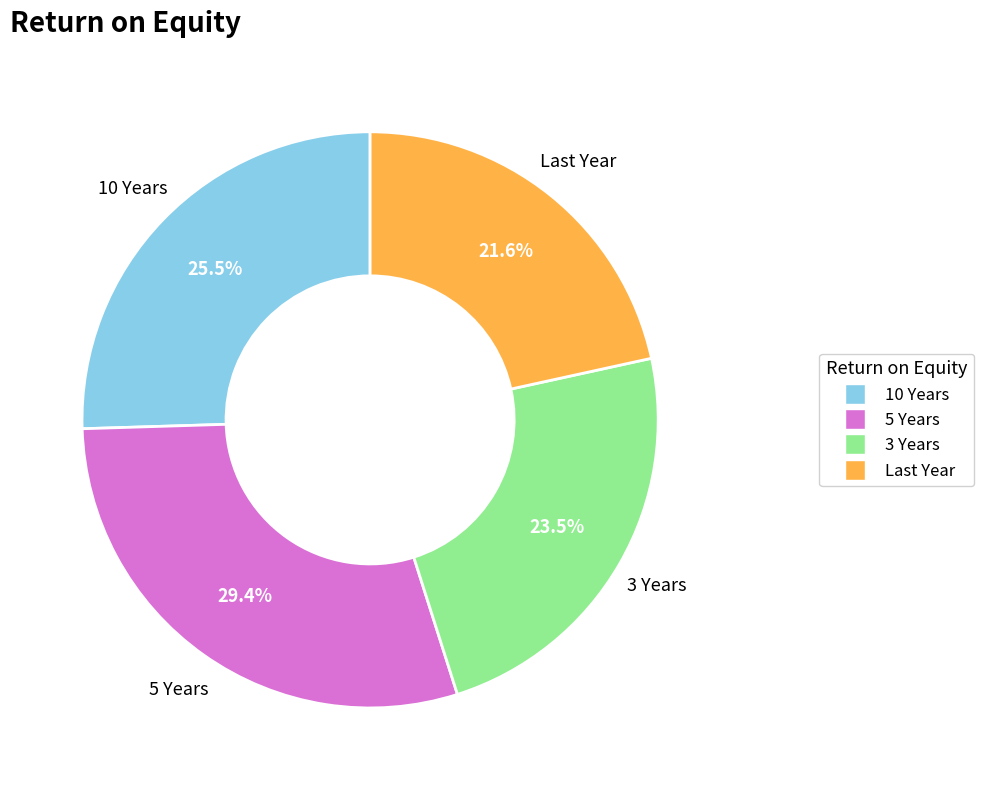

Approximately how many times larger is the value at 5 Years compared to 10 Years?

1.2